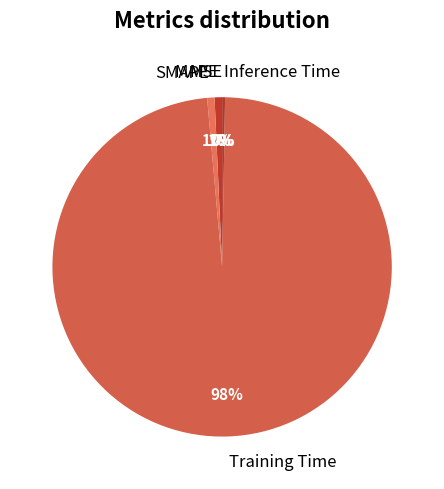

Do Training Time and MAPE together represent more than half of the pie?

Yes